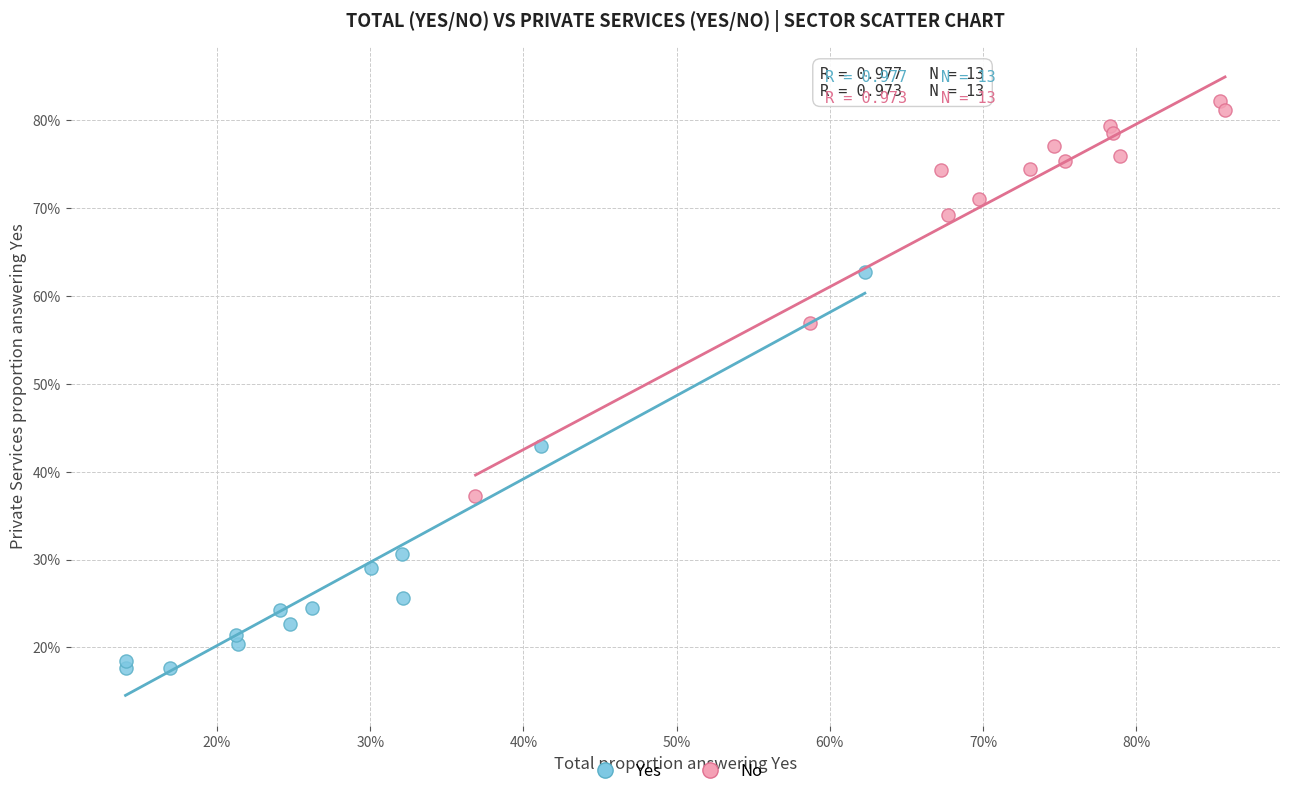

What are all the series names shown in the legend?

Yes, No